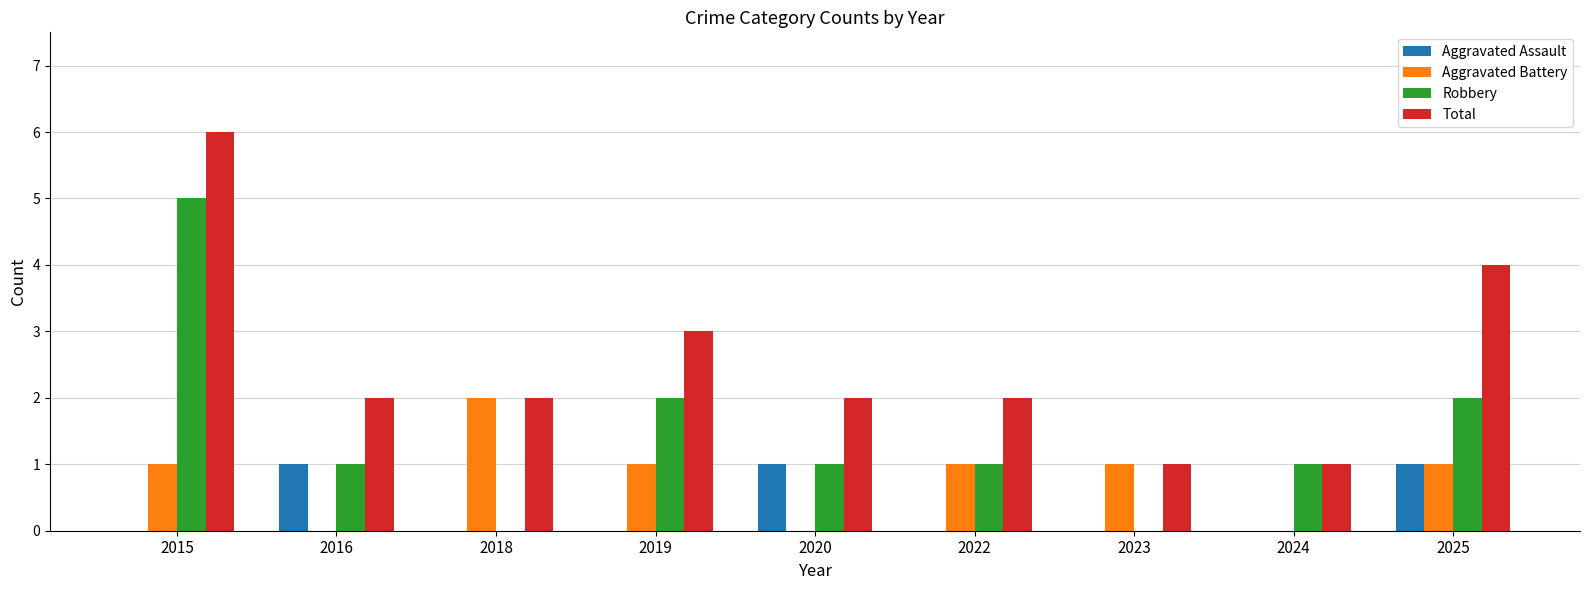

Which category has the highest value in the Robbery series?

2015